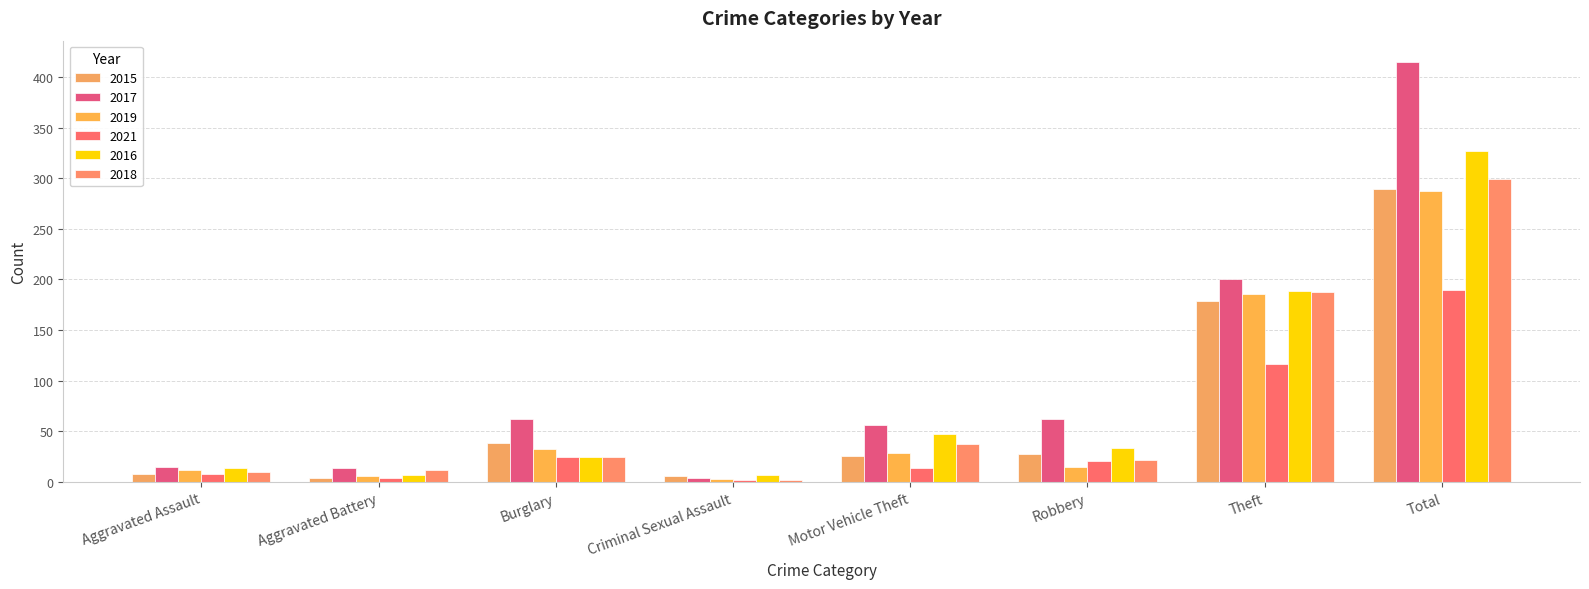

Which series has the largest total across all categories?

2017